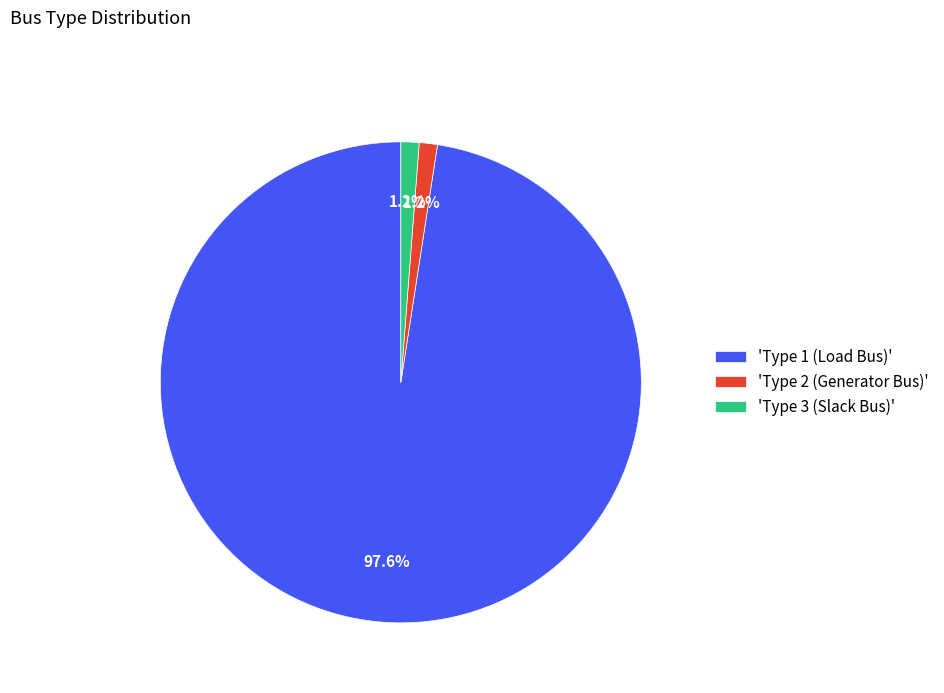

Does 'Type 1 (Load Bus)' account for over 50% of the chart?

Yes